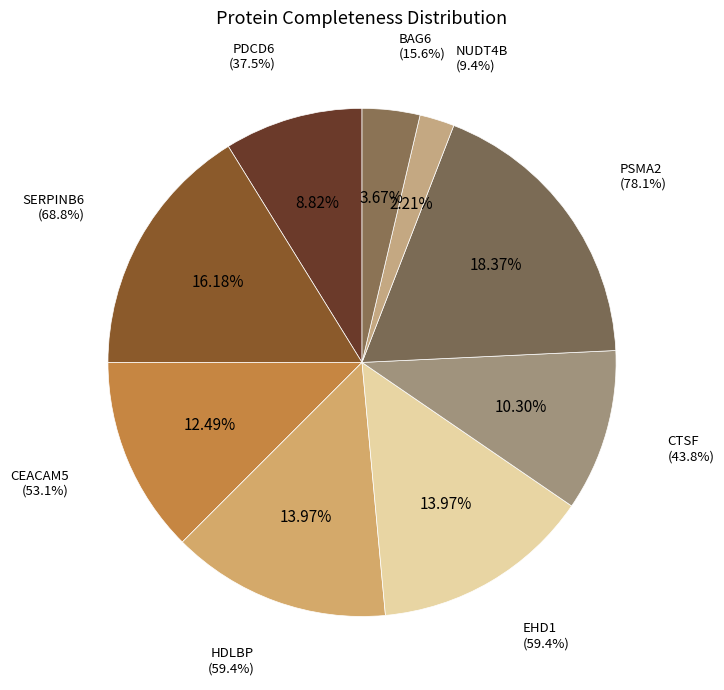

Combined, do CTSF and SERPINB6 account for over 50%?

No